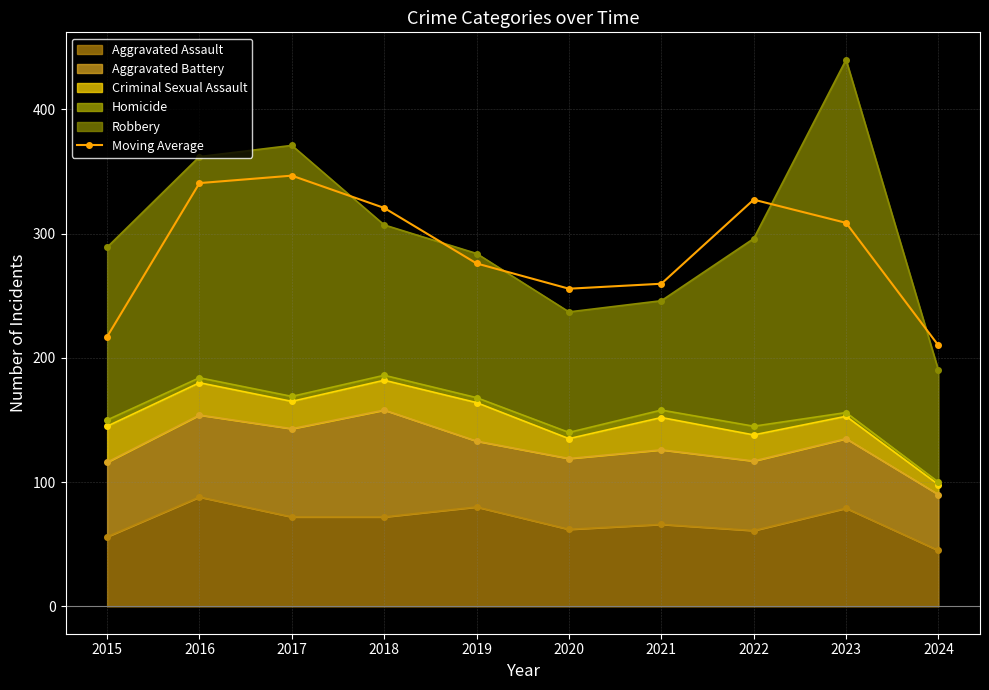

Rank the categories by value from lowest to highest.

2024, 2015, 2020, 2021, 2019, 2023, 2018, 2022, 2016, 2017